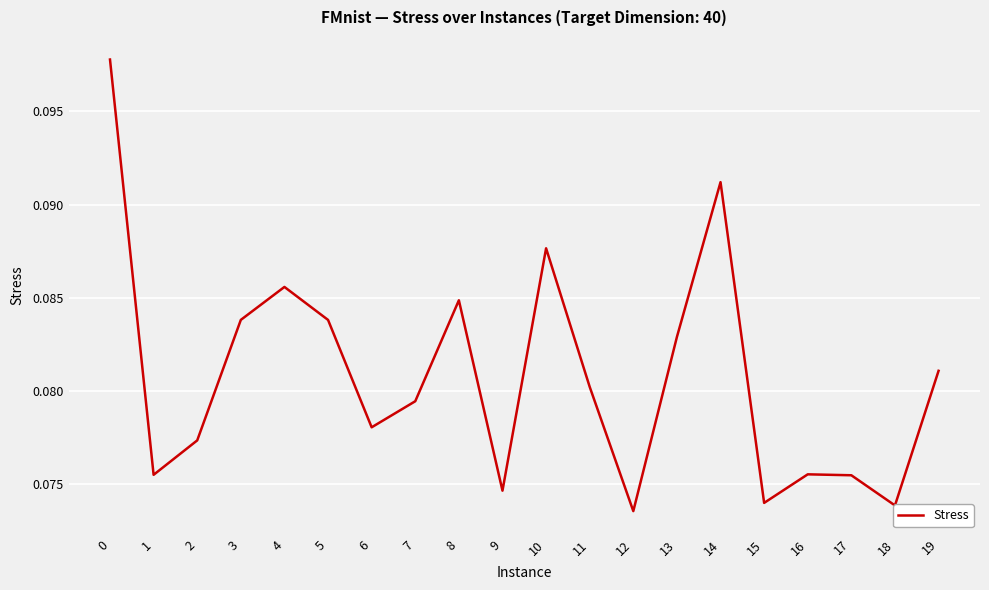

The value at 19 is 0.0. True or false?

False